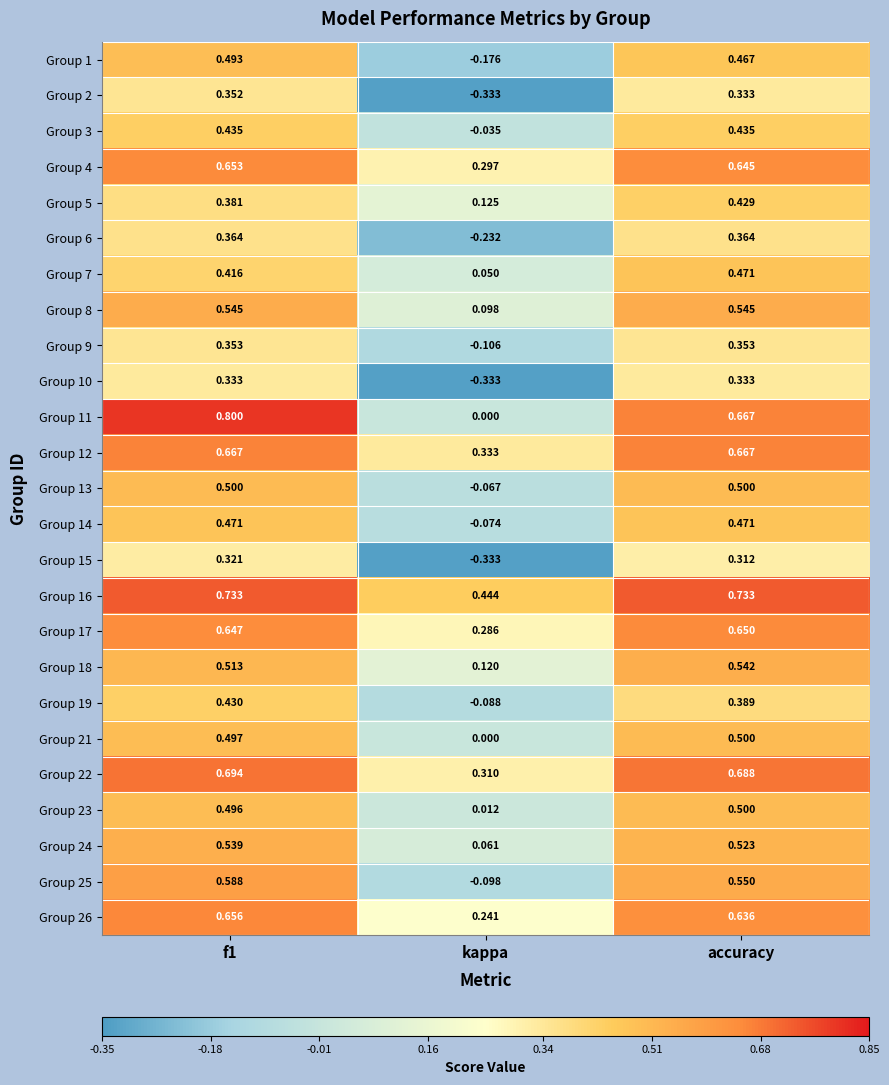

Which category has the highest value across all series?

f1